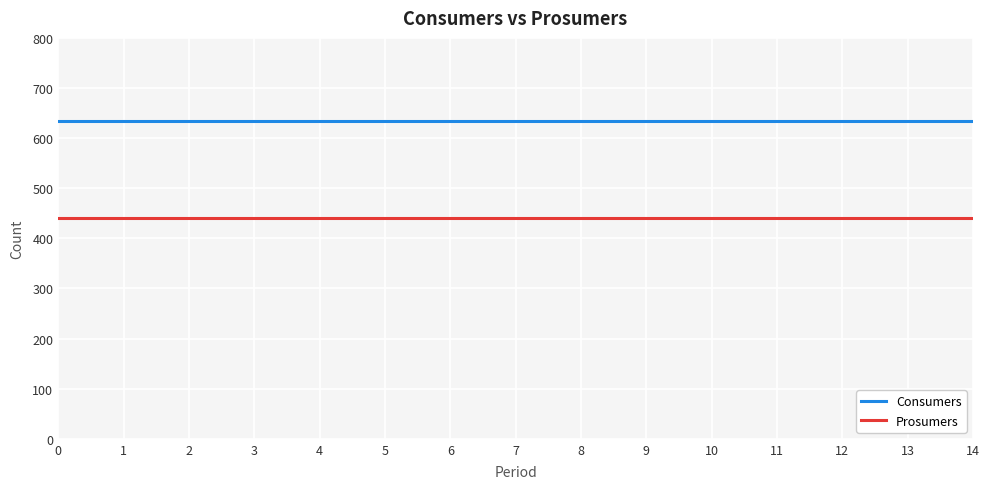

What is the sum of all Consumers values?

9525